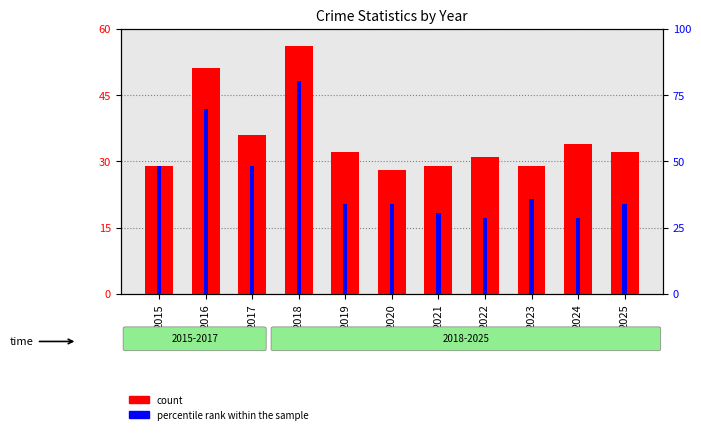

What are all the series names shown in the legend?

count, percentile rank within the sample